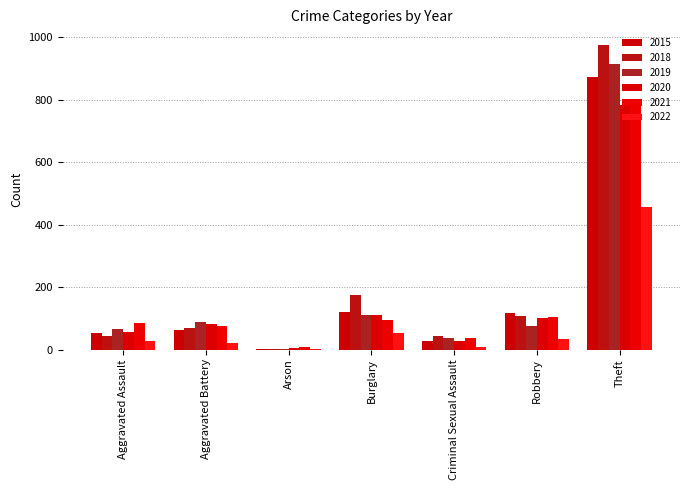

Are the bars horizontal?

No